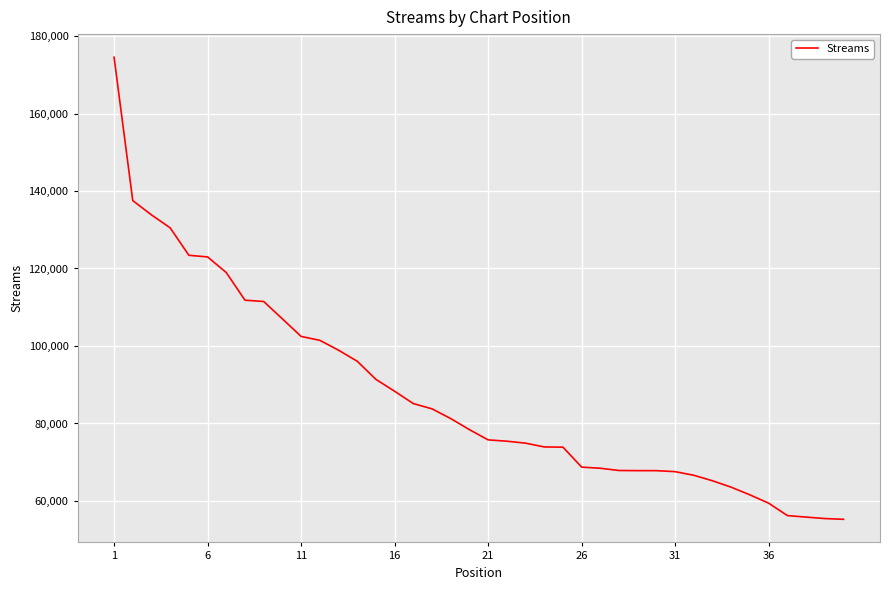

What is the smallest value displayed?

55268